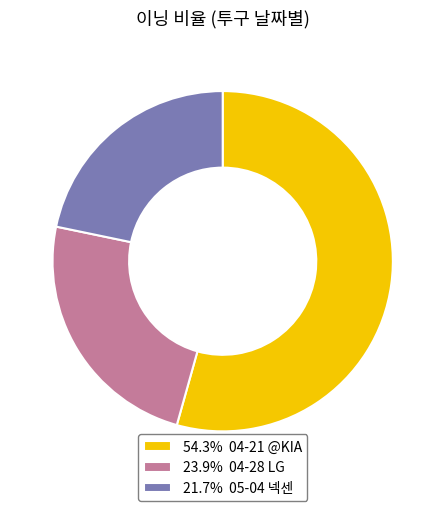

Approximately how many times larger is the value at 21.7% 05-04 넥센 compared to 54.3% 04-21 @KIA?

0.4